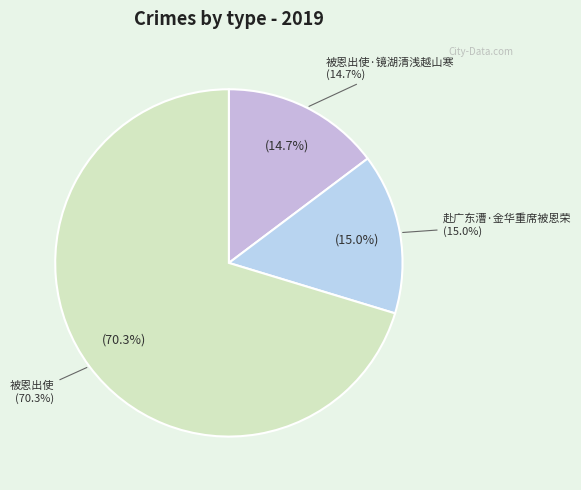

What percentage is the 被恩出使·镜湖清浅越山寒 slice, to the nearest percent?

15%